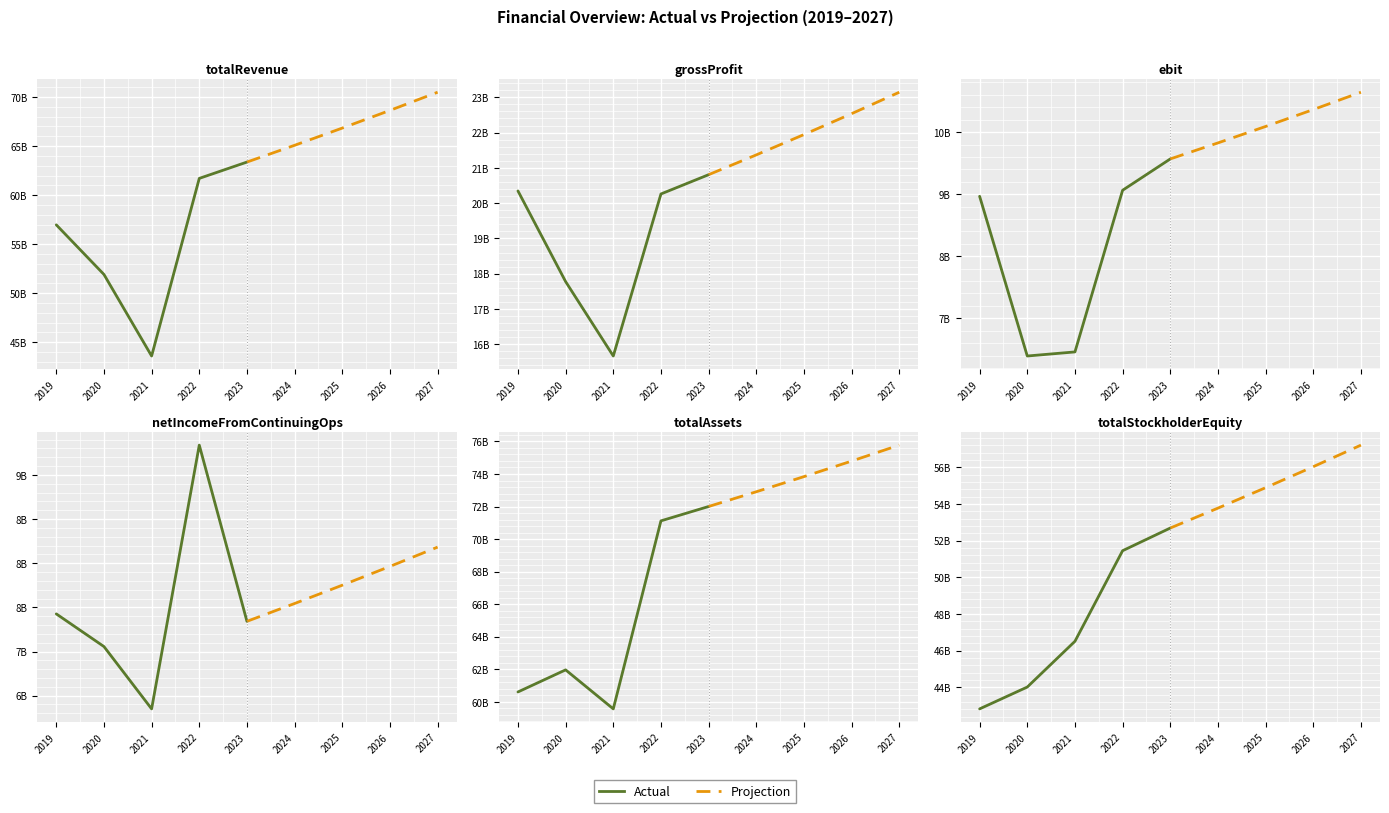

What is the lowest value of the Projection series?

52685078811.1